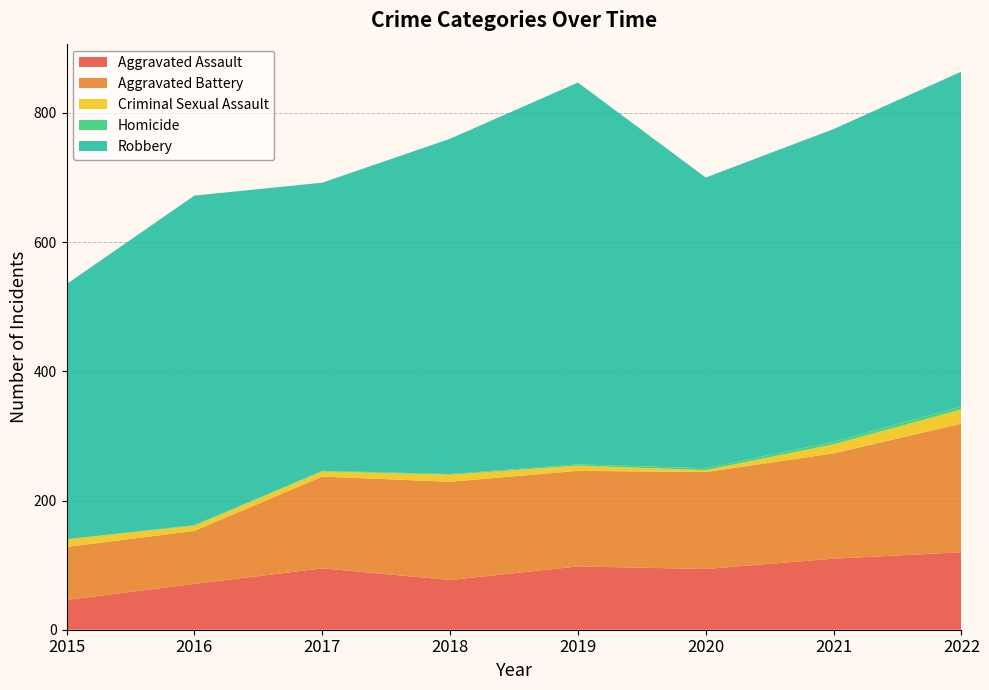

Reading left to right, what are all the values shown in this chart?

Aggravated Assault: 2015=46	2016=71	2017=95	2018=77	2019=98	2020=94	2021=110	2022=120
Aggravated Battery: 2015=82	2016=82	2017=142	2018=152	2019=148	2020=150	2021=163	2022=199
Criminal Sexual Assault: 2015=12	2016=8	2017=8	2018=11	2019=8	2020=3	2021=14	2022=22
Homicide: 2015=0	2016=1	2017=1	2018=1	2019=2	2020=3	2021=4	2022=5
Robbery: 2015=395	2016=510	2017=446	2018=519	2019=591	2020=450	2021=484	2022=518